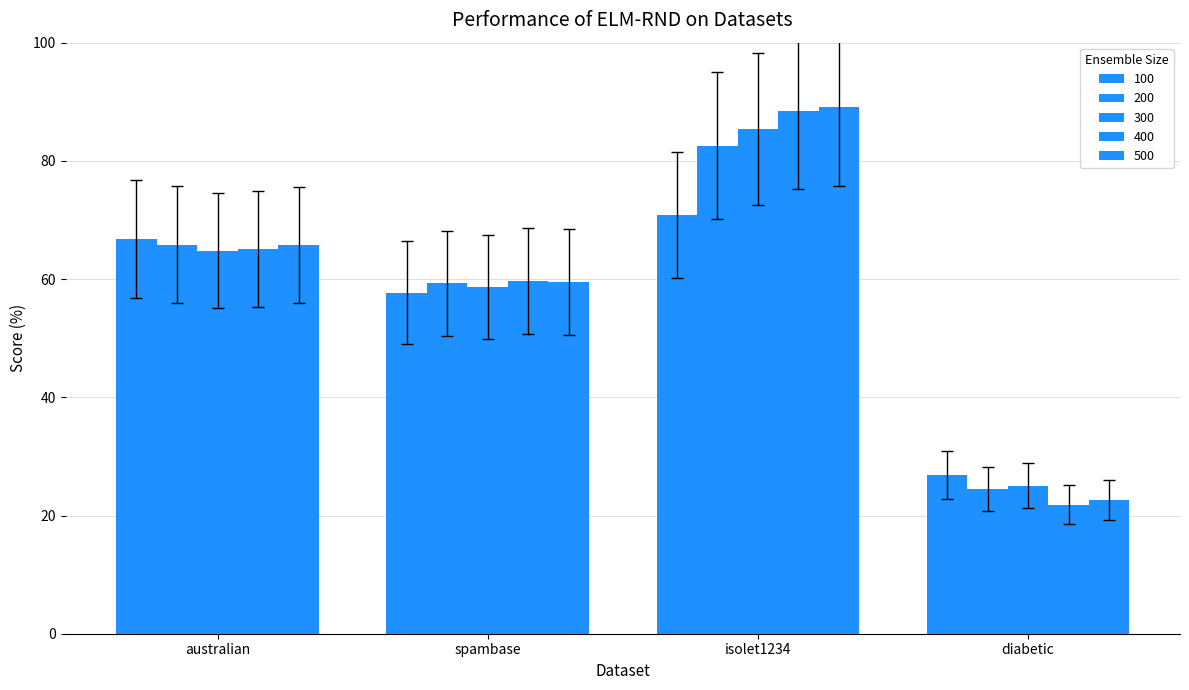

What is the label of the 2nd bar from the left?

spambase